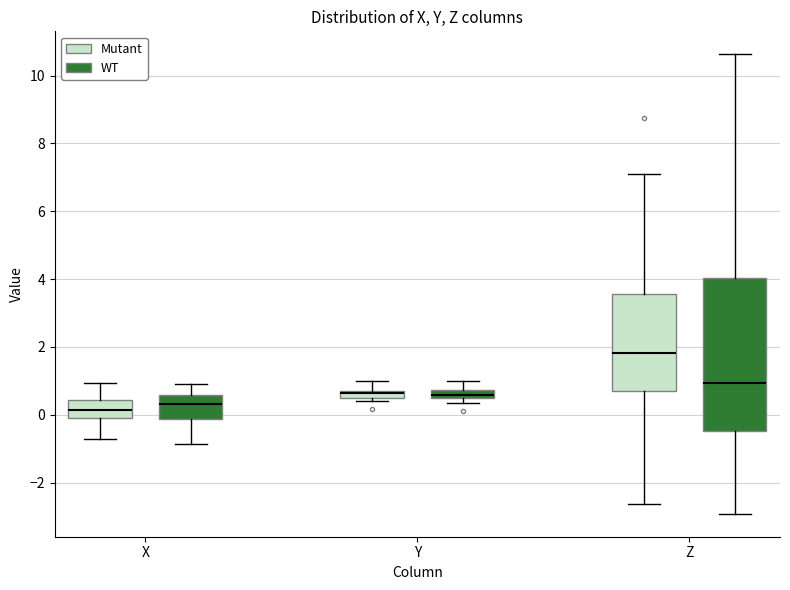

Where does the median line of the box for Z (Mutant) sit on the y-axis? The values are not printed on the chart, so give them approximately, as read against the axis.

1.8